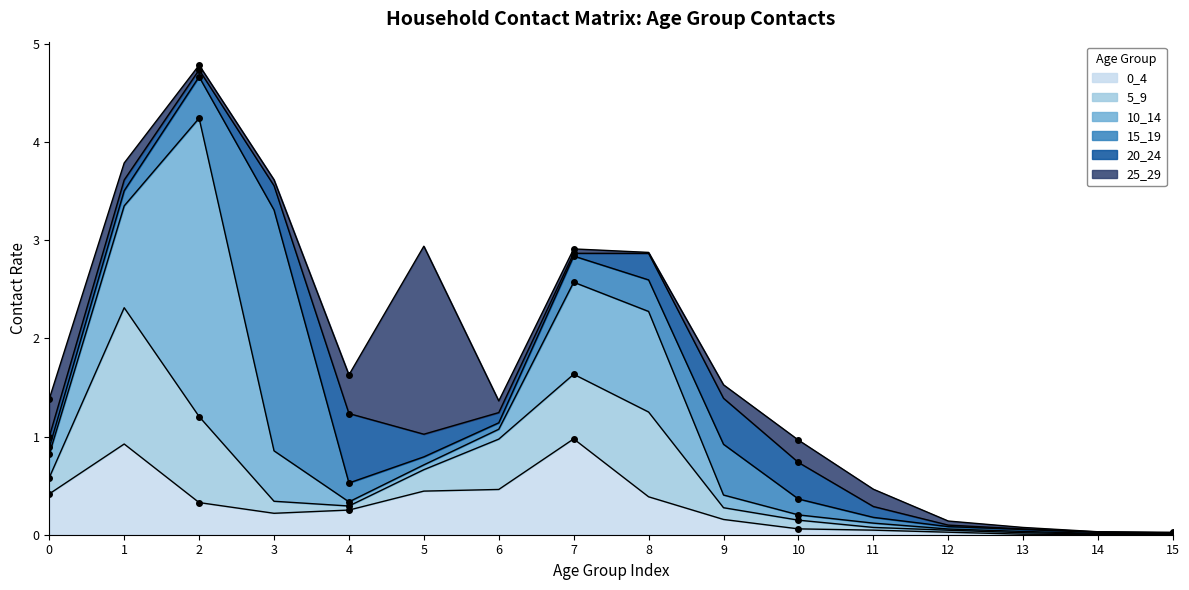

What is the spread (max minus min) of values at 8?

1.0